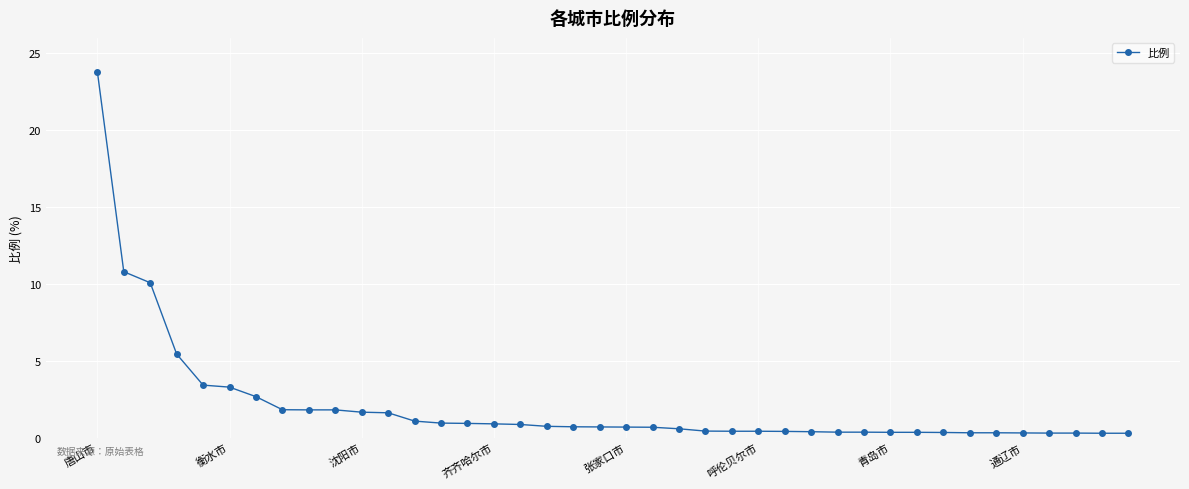

Does the chart have visible grid lines?

Yes